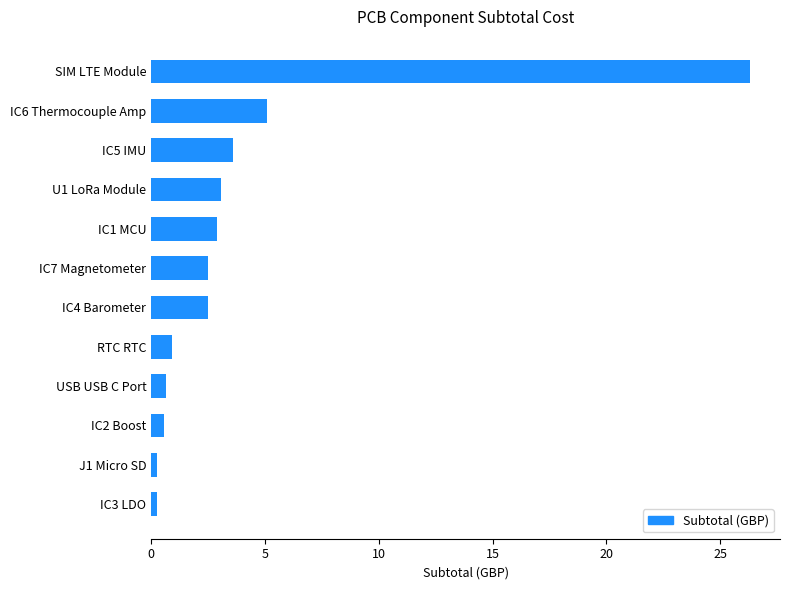

What is the maximum value shown in the chart?

26.3